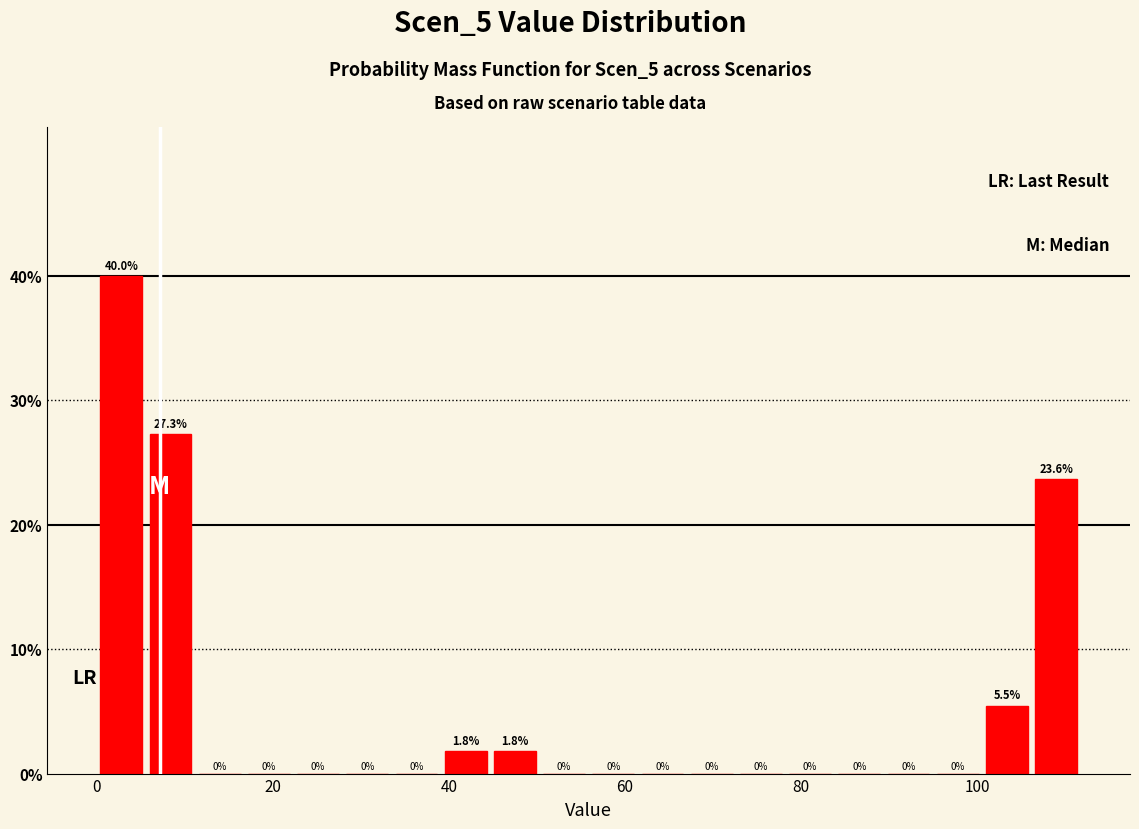

Around what value on the x-axis is the tallest bar? Give the approximate position of its centre, as read against the axis.

2